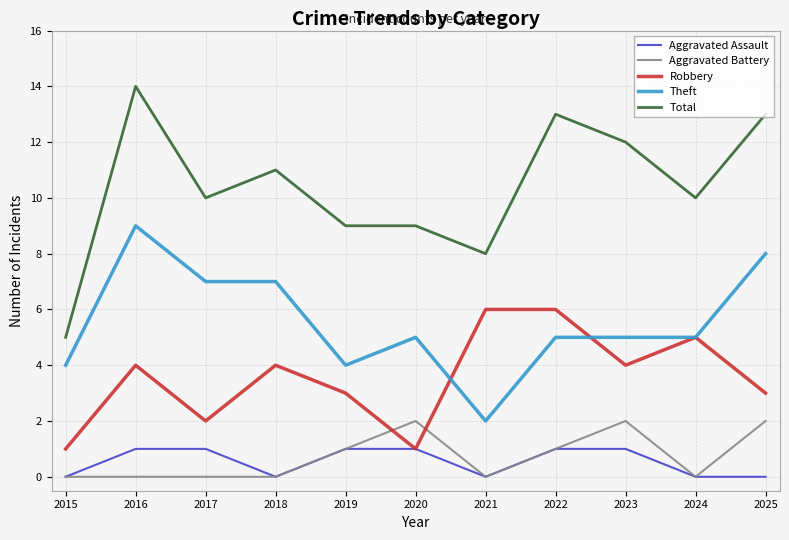

Which series has the largest total across all categories?

Total